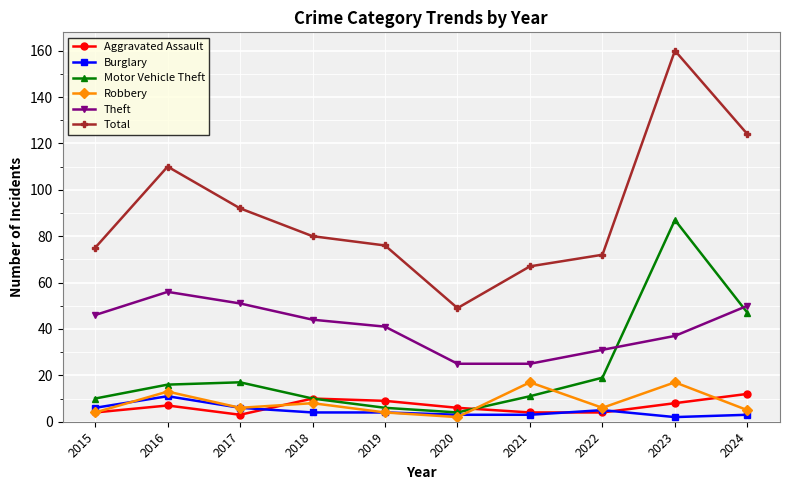

Is it true that Theft equals 13 at 2022?

False